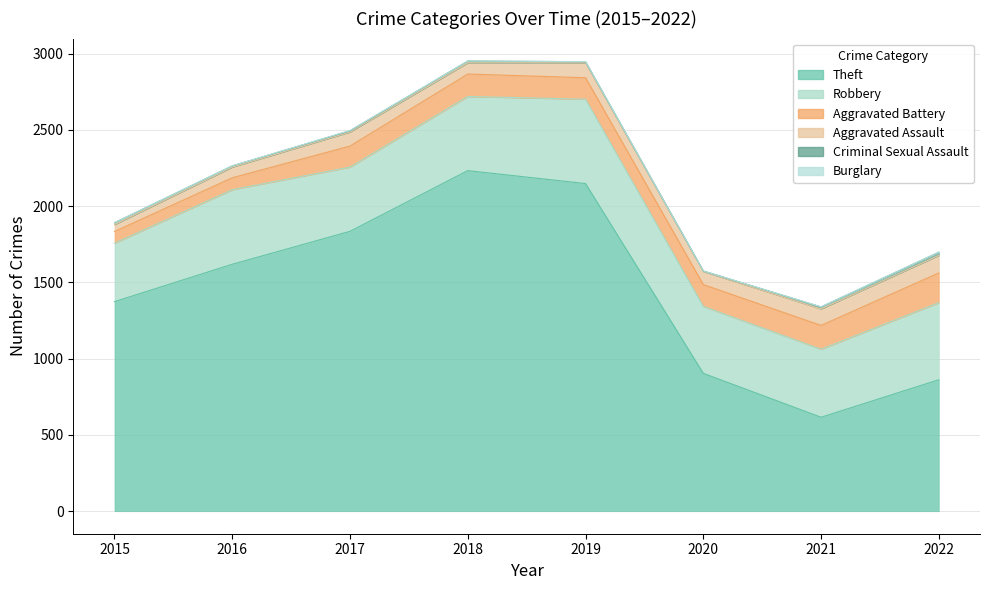

Which series has the widest spread of values?

Theft